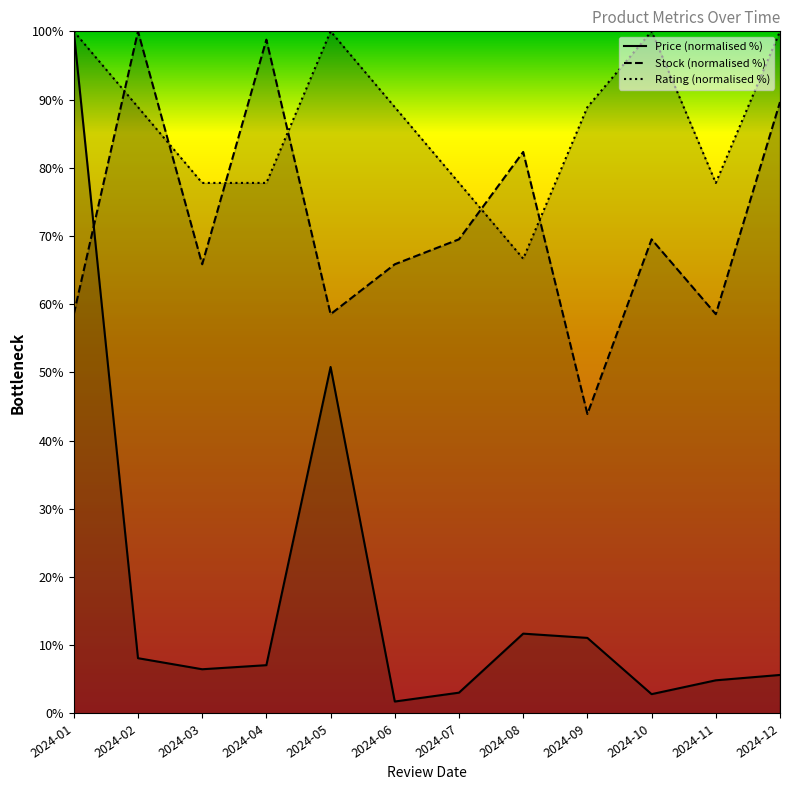

True or false: Rating (normalised %) and Price (normalised %) intersect in this chart.

False